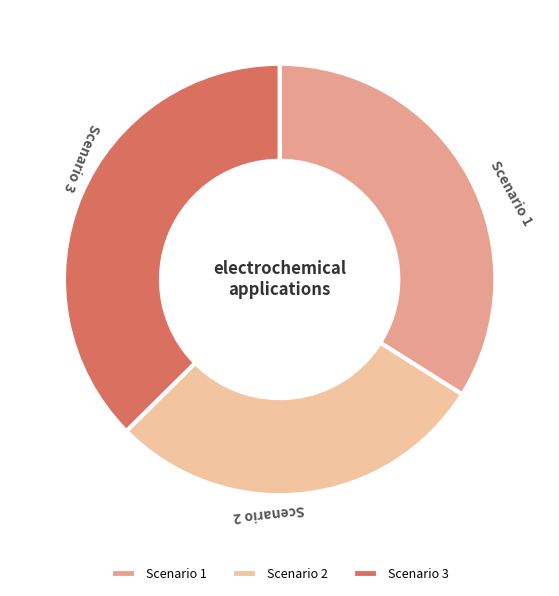

Between Scenario 3 and Scenario 1, which is larger?

Scenario 3